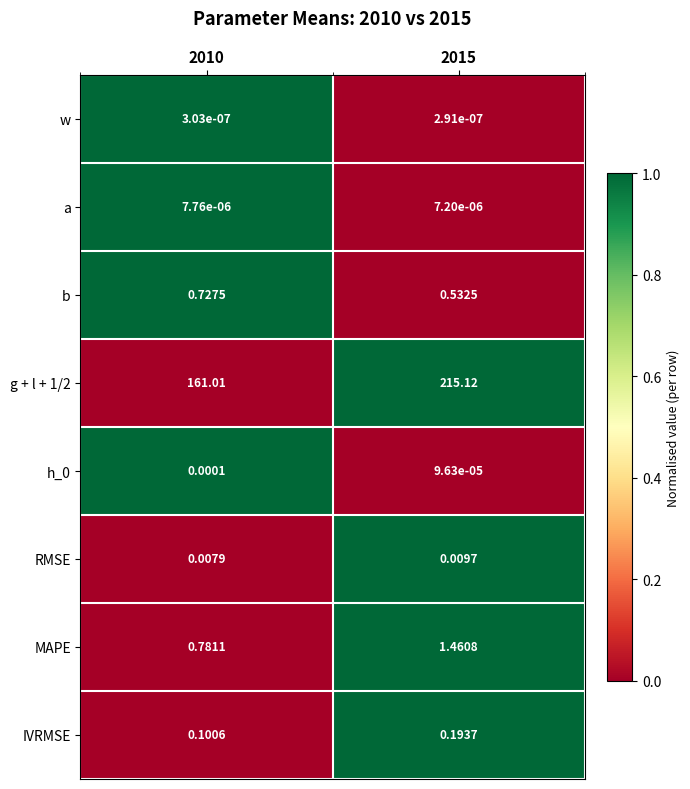

Is the value of IVRMSE at 2015 greater than the value of MAPE at 2010?

No